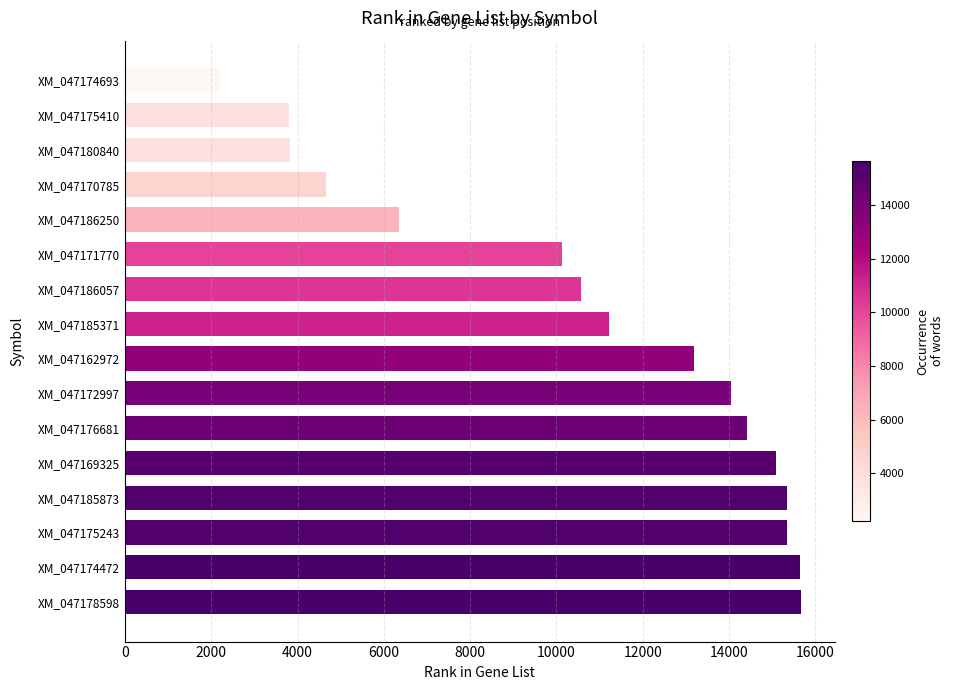

Are the bars horizontal?

Yes